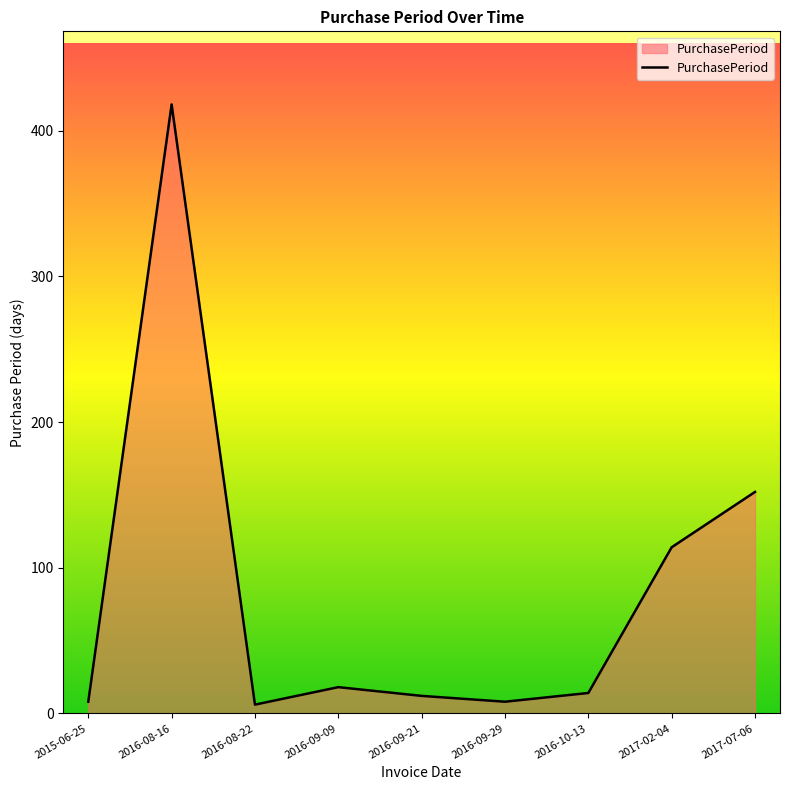

At which category does the data reach its first local peak?

2016-08-16